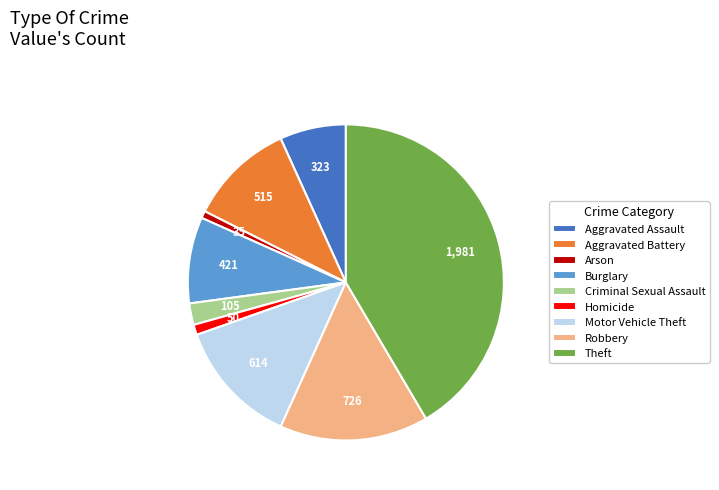

Approximately how many times larger is the value at Aggravated Assault compared to Homicide?

6.5